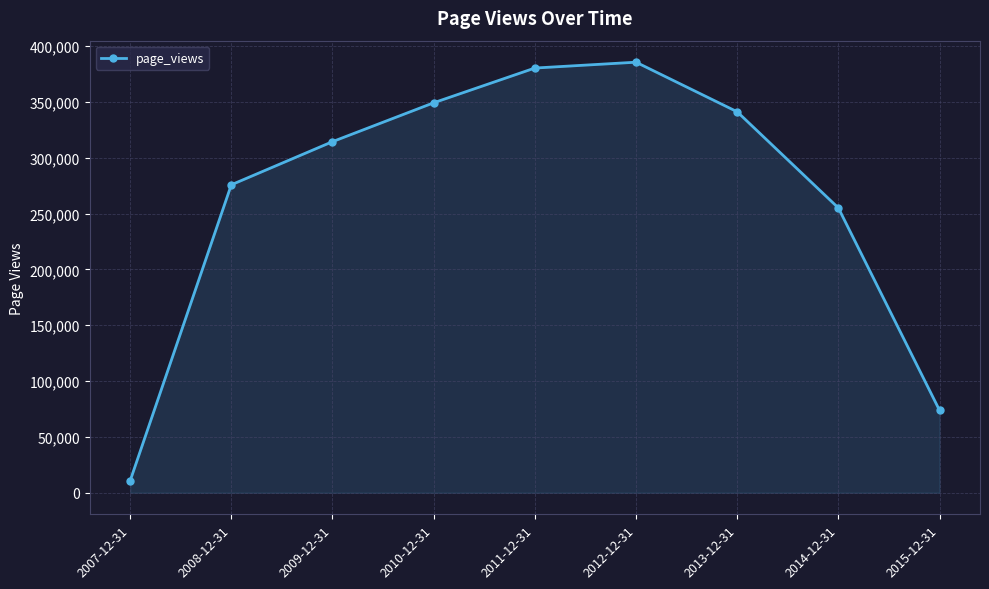

What is the sum of the values at 2007-12-31 and 2015-12-31?

84496